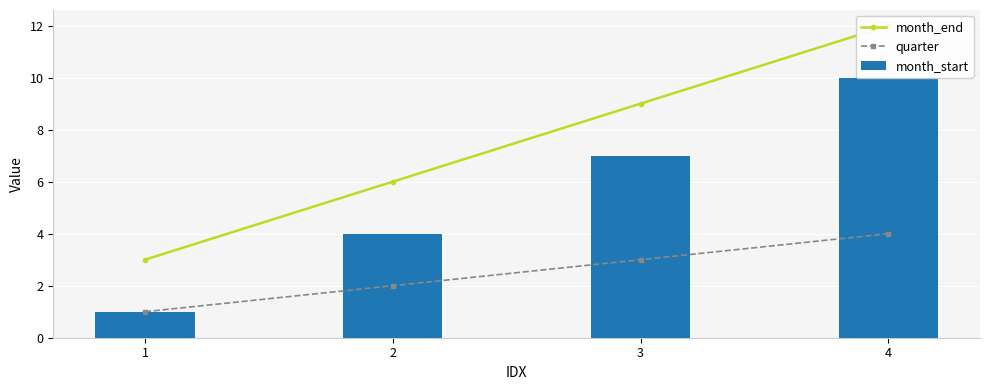

What is the greatest value displayed?

12